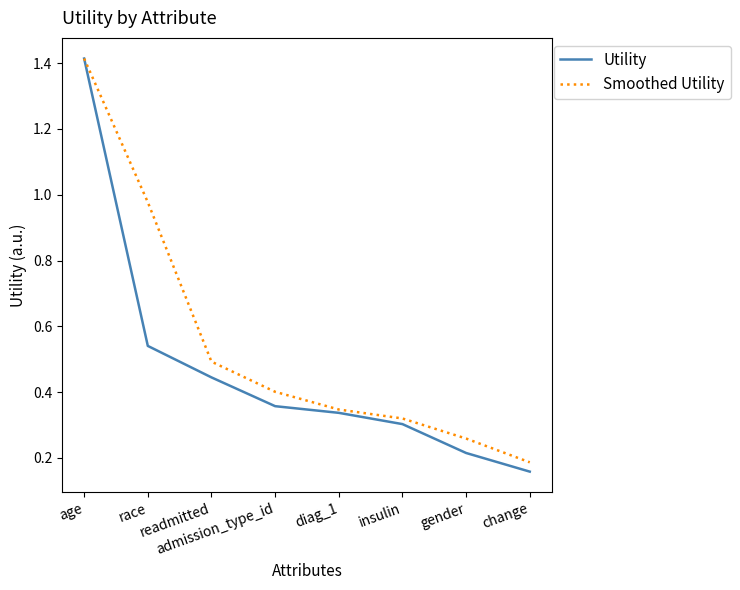

Which series changed the most between race and diag_1?

Smoothed Utility